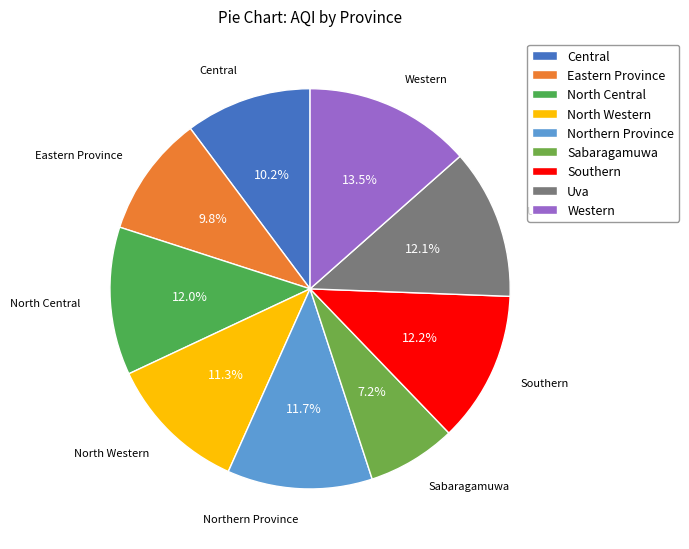

Is there any slice that represents more than half of the pie?

No